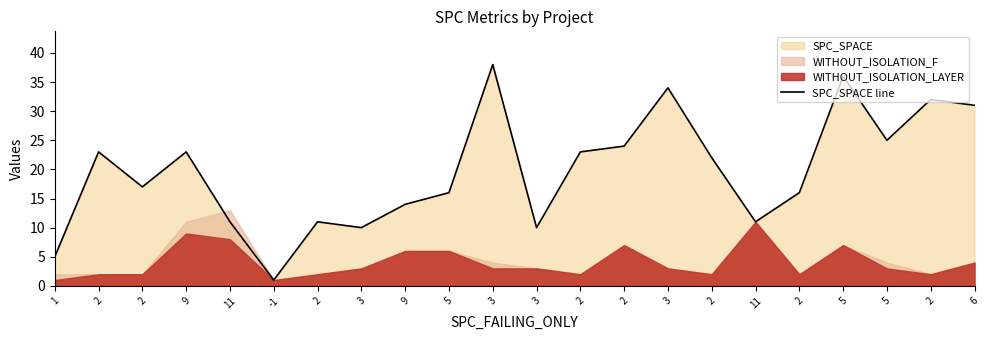

Reading left to right, extract all data points from this chart.

5	23	17	23	11	1	11	10	14	16	38	10	23	24	34	22	11	16	36	25	32	31